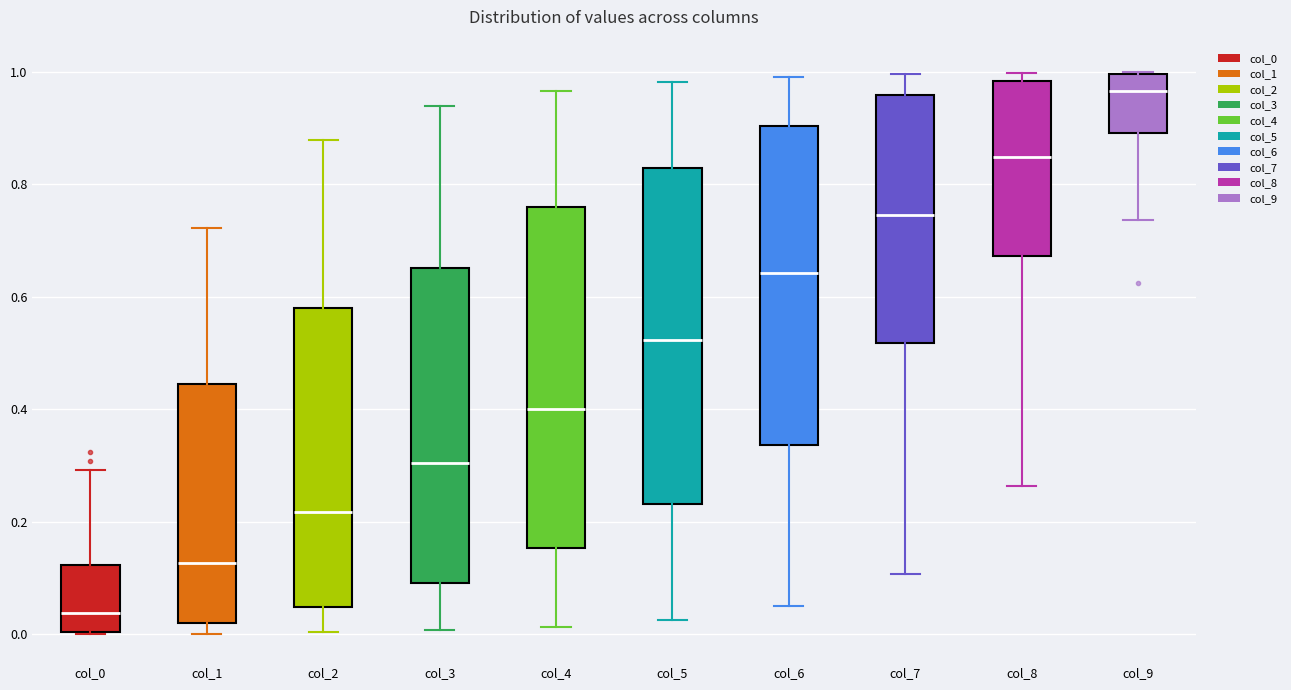

Where is the upper edge of the box for col_1 on the y-axis? The values are not printed on the chart, so give them approximately, as read against the axis.

0.44